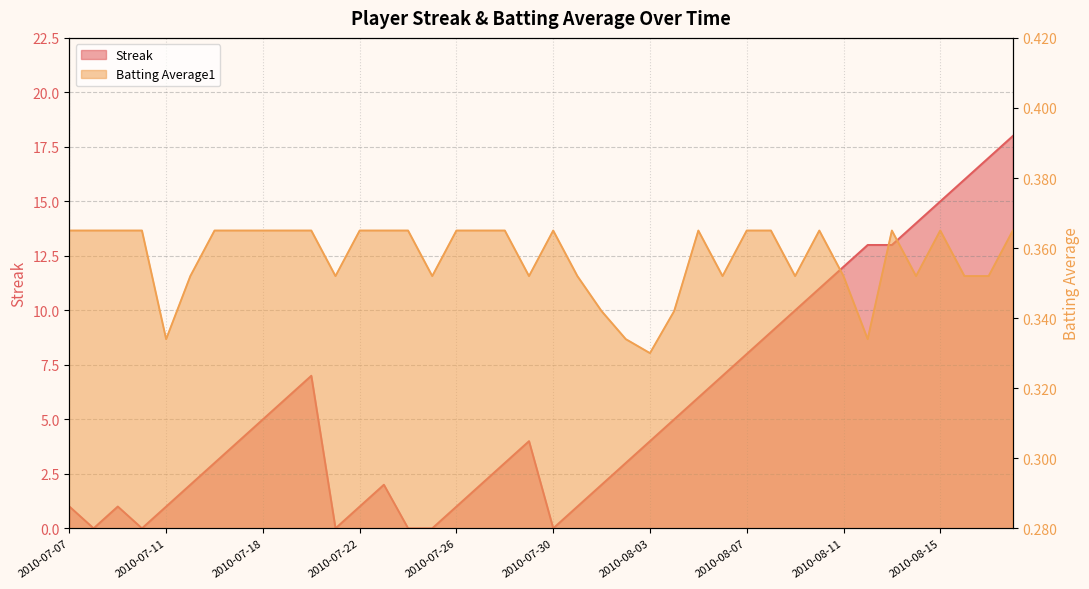

Which series has the widest spread of values?

Streak